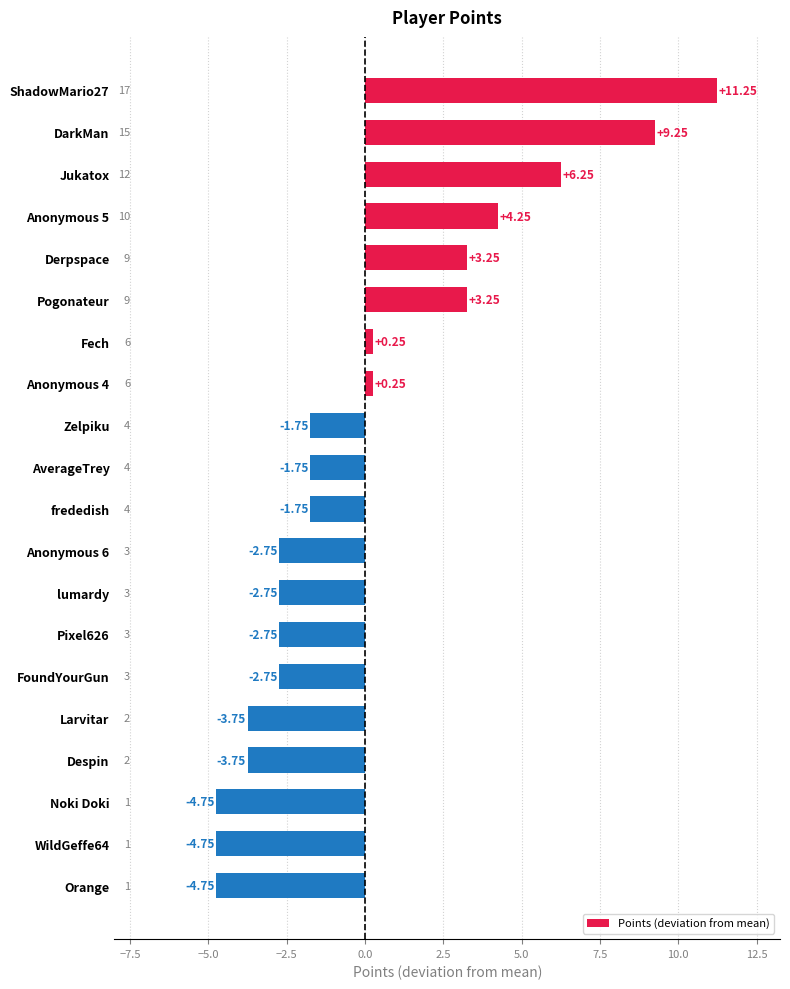

What is the label of the 16th bar from the bottom?

Derpspace